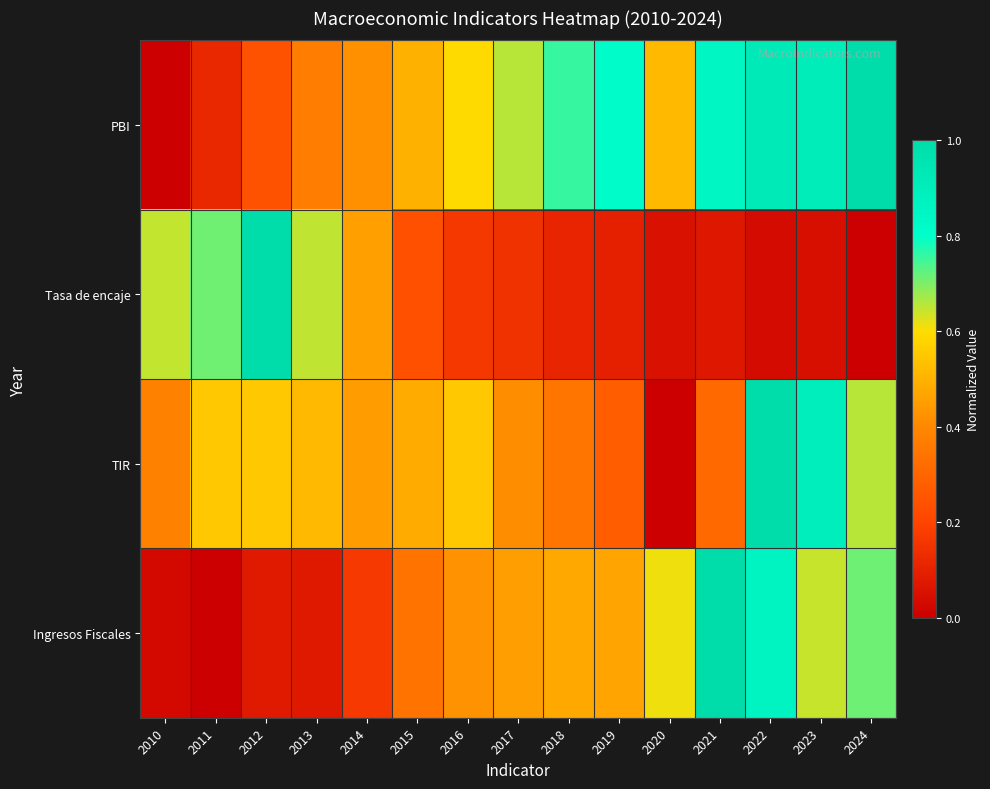

Reading right to left, transcribe all the data shown in this chart.

PBI: 2024=1.0	2023=0.9	2022=0.9	2021=0.8	2020=0.5	2019=0.8	2018=0.8	2017=0.7	2016=0.6	2015=0.5	2014=0.4	2013=0.4	2012=0.2	2011=0.1	2010=0.0
Tasa de encaje: 2024=0.0	2023=0.0	2022=0.0	2021=0.1	2020=0.1	2019=0.1	2018=0.1	2017=0.1	2016=0.2	2015=0.2	2014=0.5	2013=0.7	2012=1.0	2011=0.7	2010=0.6
TIR: 2024=0.7	2023=0.9	2022=1.0	2021=0.3	2020=0.0	2019=0.3	2018=0.3	2017=0.4	2016=0.6	2015=0.5	2014=0.4	2013=0.5	2012=0.6	2011=0.6	2010=0.4
Ingresos Fiscales: 2024=0.7	2023=0.6	2022=0.9	2021=1.0	2020=0.6	2019=0.5	2018=0.5	2017=0.5	2016=0.4	2015=0.3	2014=0.2	2013=0.1	2012=0.1	2011=0.0	2010=0.0